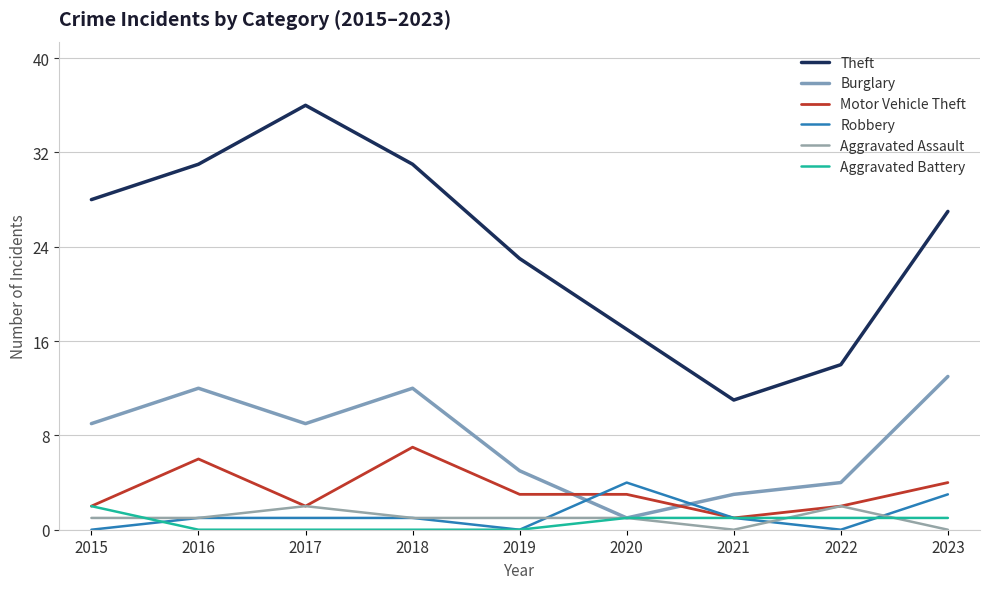

What is the difference between the maximum and second lowest values in the Burglary series?

10